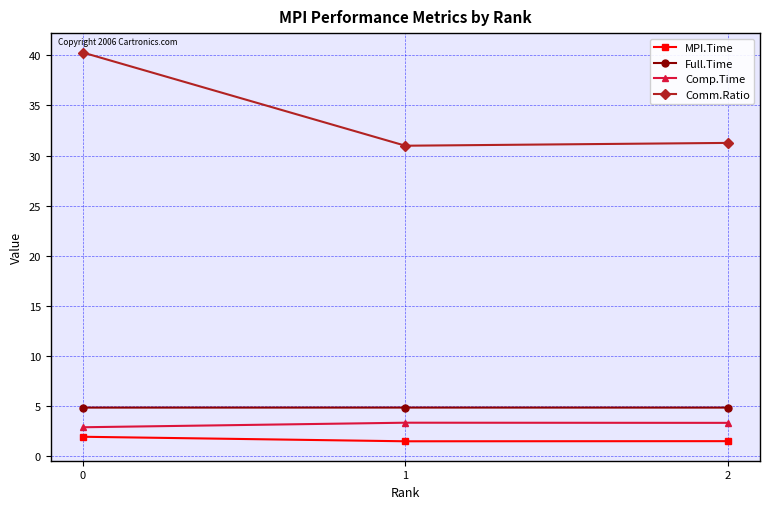

What is the sum of all MPI.Time values?

5.0